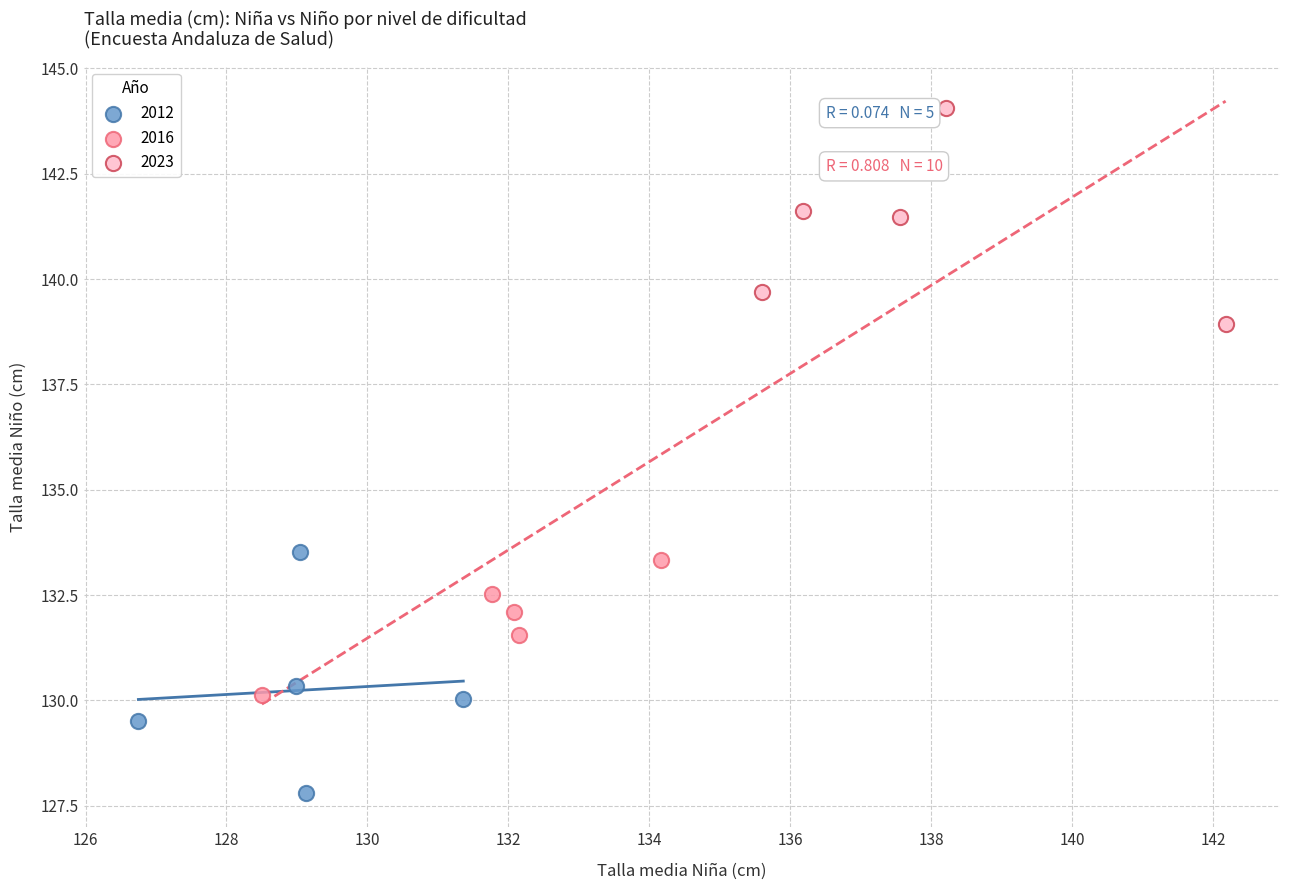

Which series contains the highest Y value?

2023